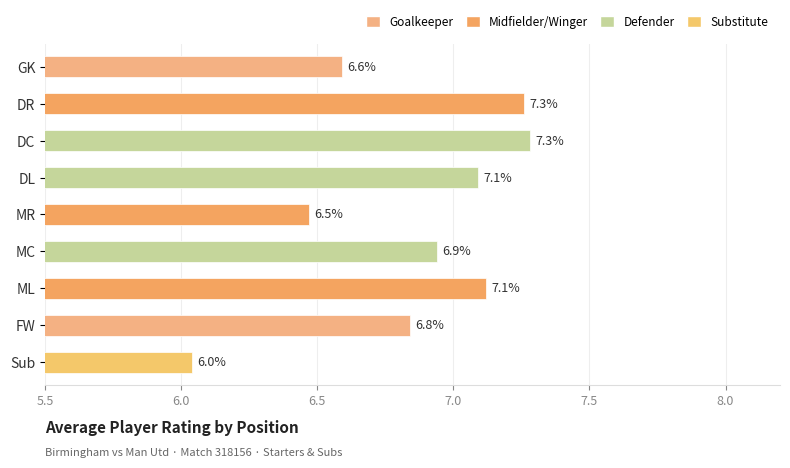

What is the value of the 3rd bar from the top?

7.3